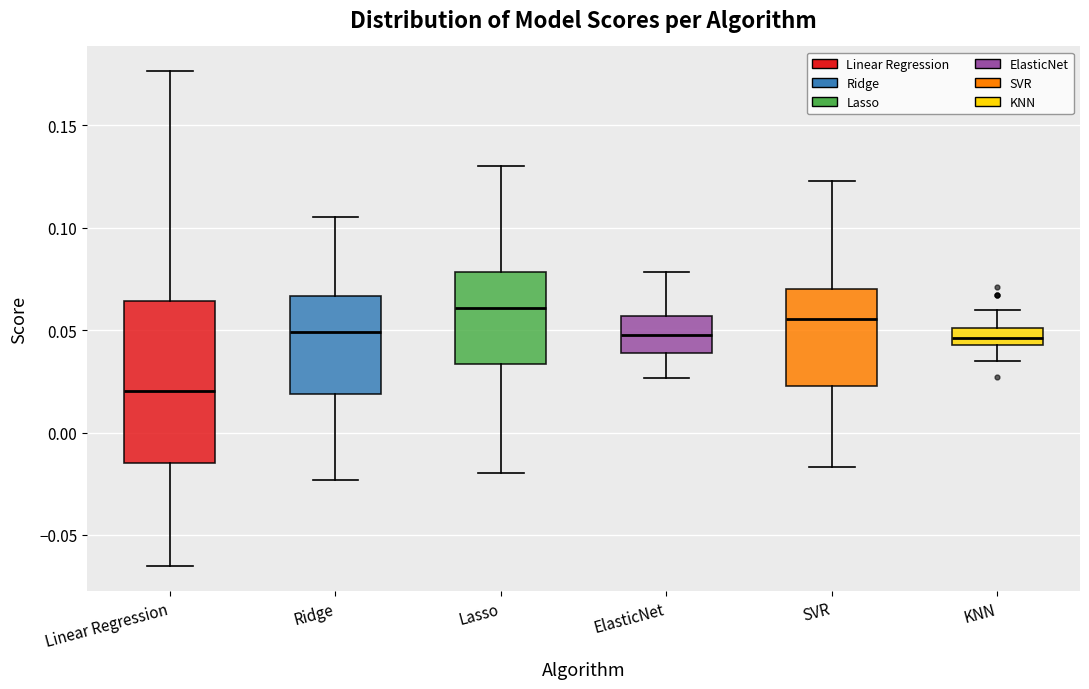

Reading left to right, transcribe this box plot: for each box, give where its median line is, the range the box spans, and where its two whiskers end, as read against the y-axis. The values are not printed on the chart, so give them approximately, as read against the axis.

Linear Regression: median 0.020, box -0.015 to 0.065, whiskers -0.065 to 0.175
Ridge: median 0.050, box 0.020 to 0.065, whiskers -0.025 to 0.105
Lasso: median 0.060, box 0.035 to 0.080, whiskers -0.020 to 0.130
ElasticNet: median 0.050, box 0.040 to 0.055, whiskers 0.025 to 0.080
SVR: median 0.055, box 0.025 to 0.070, whiskers -0.015 to 0.125
KNN: median 0.045 (inside the box), box 0.045 to 0.050, whiskers 0.035 to 0.060